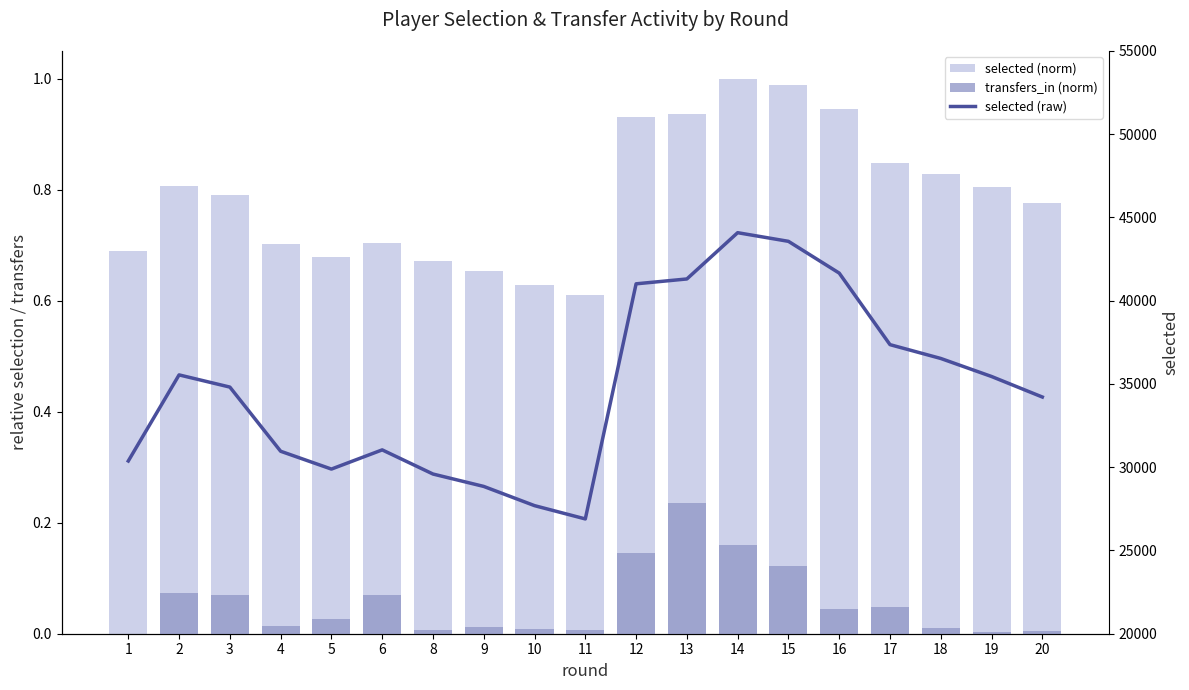

Reading left to right, extract all data points from this chart.

selected (norm): 0.7	0.8	0.8	0.7	0.7	0.7	0.7	0.7	0.6	0.6	0.9	0.9	1.0	1.0	0.9	0.8	0.8	0.8	0.8
transfers_in (norm): 0.0	0.1	0.1	0.0	0.0	0.1	0.0	0.0	0.0	0.0	0.1	0.2	0.2	0.1	0.0	0.0	0.0	0.0	0.0
selected (raw): 30375.0	35546.0	34814.0	30960.0	29889.0	31042.0	29592.0	28847.0	27693.0	26895.0	41016.0	41308.0	44087.0	43568.0	41660.0	37363.0	36533.0	35450.0	34217.0